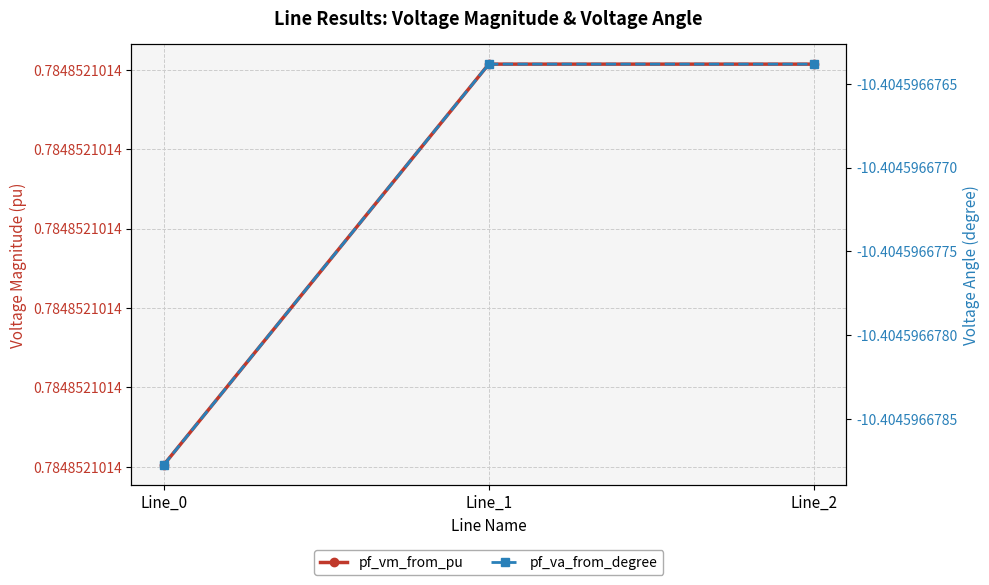

Which series has the largest total across all categories?

pf_vm_from_pu